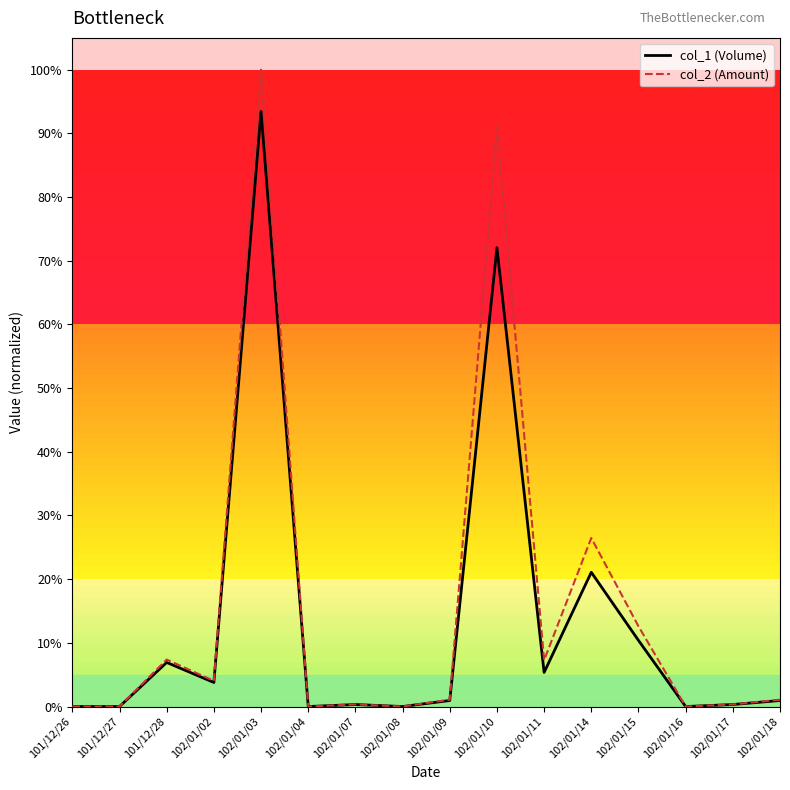

What are all the series names shown in the legend?

col_1 (Volume), col_2 (Amount)